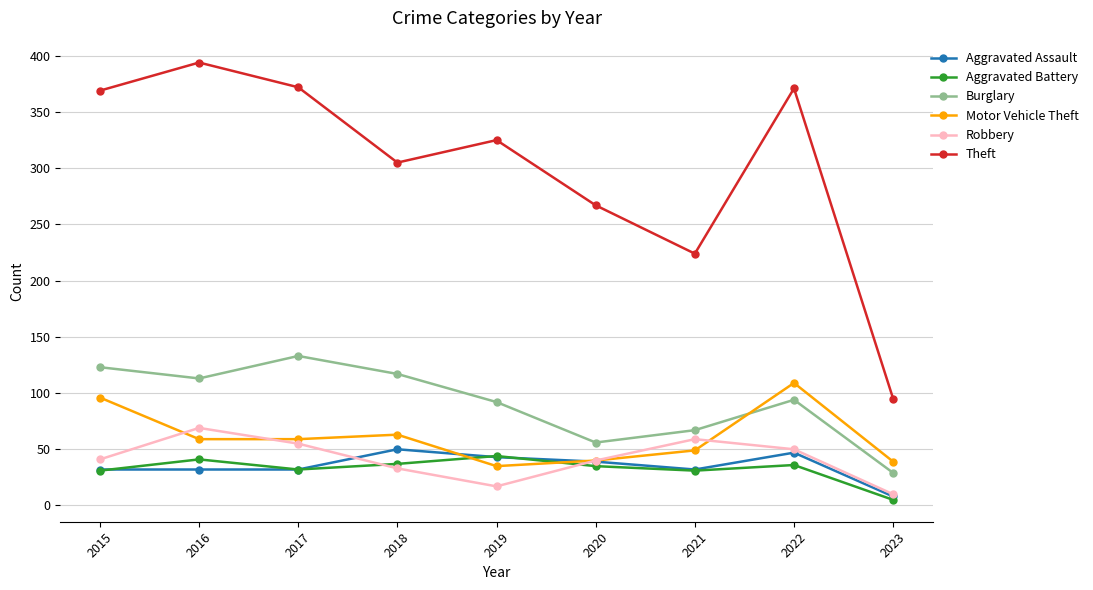

True or false: Theft and Aggravated Battery cross at least once.

False